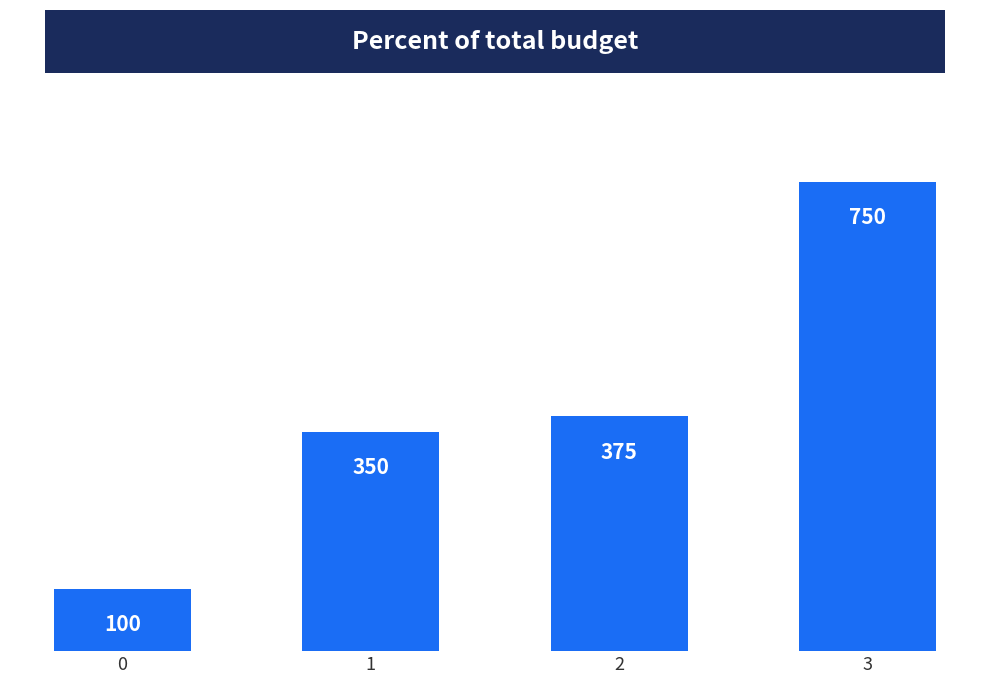

What is the value of the 1st bar from the left?

100